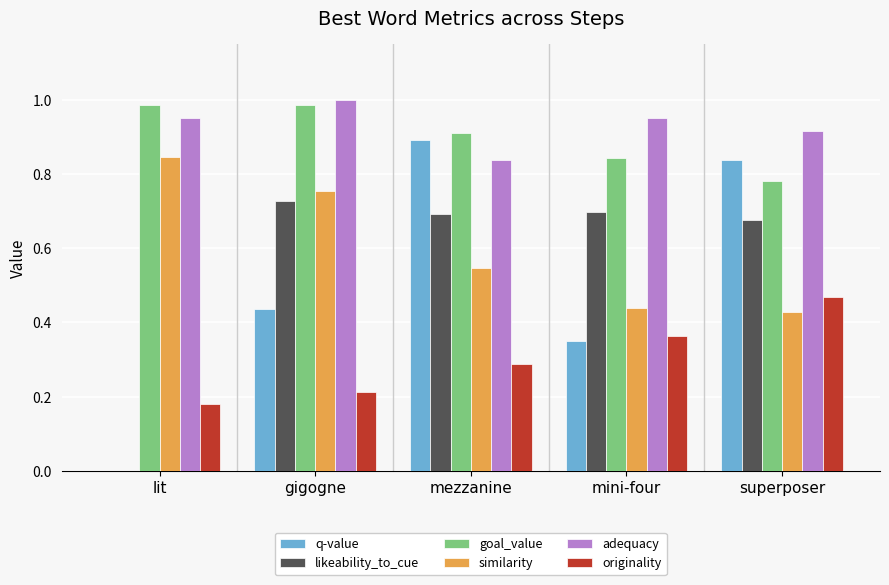

Is it true that likeability_to_cue equals 1.0 at mezzanine?

False